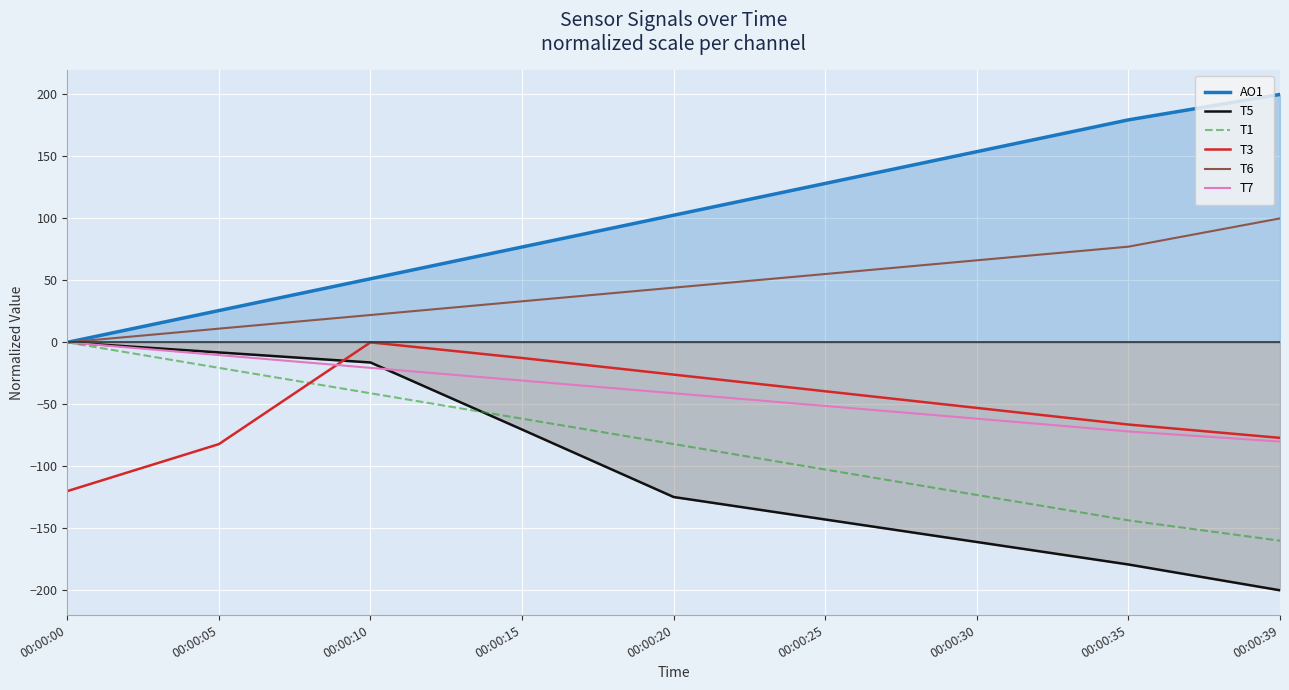

What is the sum of all T3 values?

-476.4